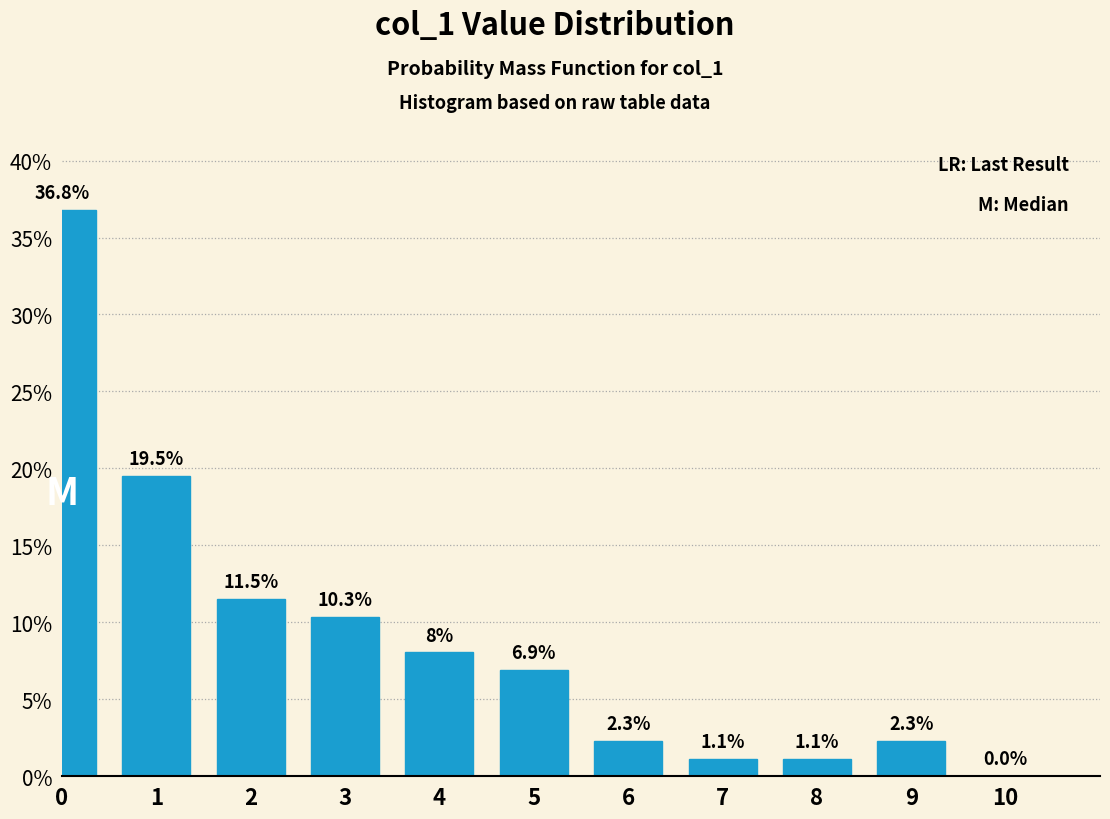

Reading left to right, extract all data points from this chart.

0=36.8	1=19.5	2=11.5	3=10.3	4=8.0	5=6.9	6=2.3	7=1.1	8=1.1	9=2.3	10=0.0